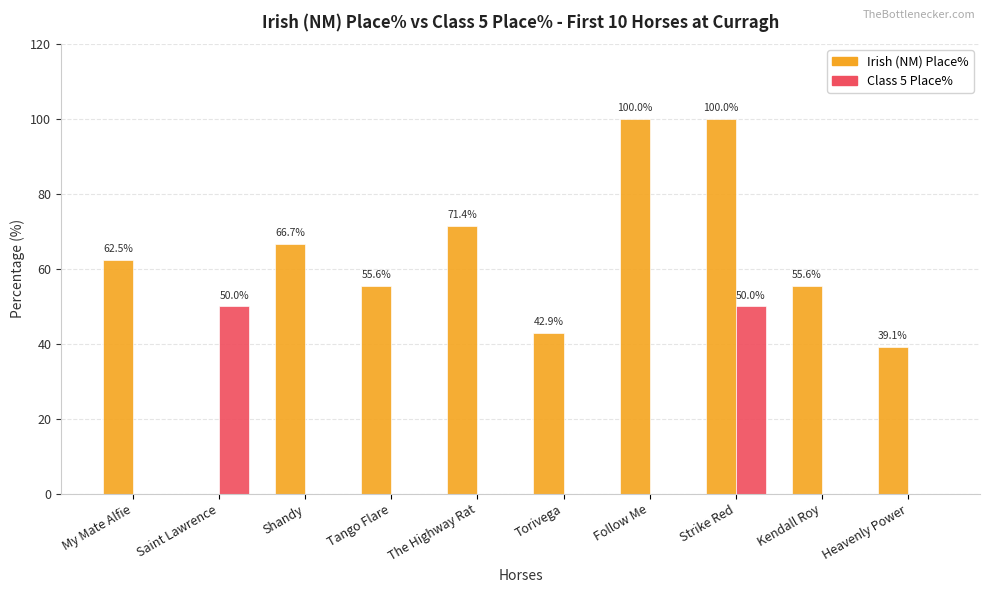

The value of Irish (NM) Place% at Heavenly Power is 39.1. True or false?

True